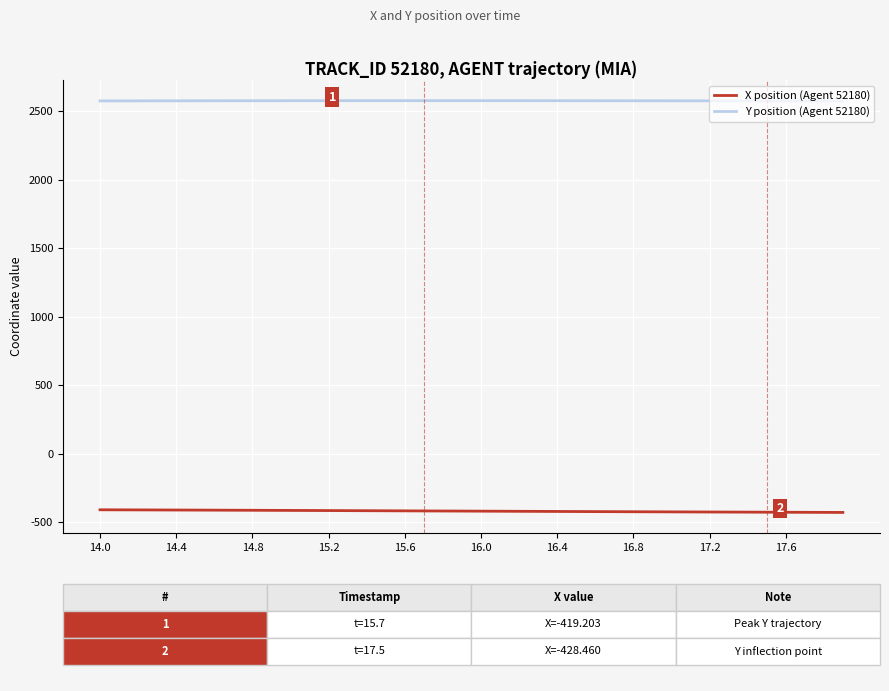

True or false: X position (Agent 52180) and Y position (Agent 52180) intersect in this chart.

False